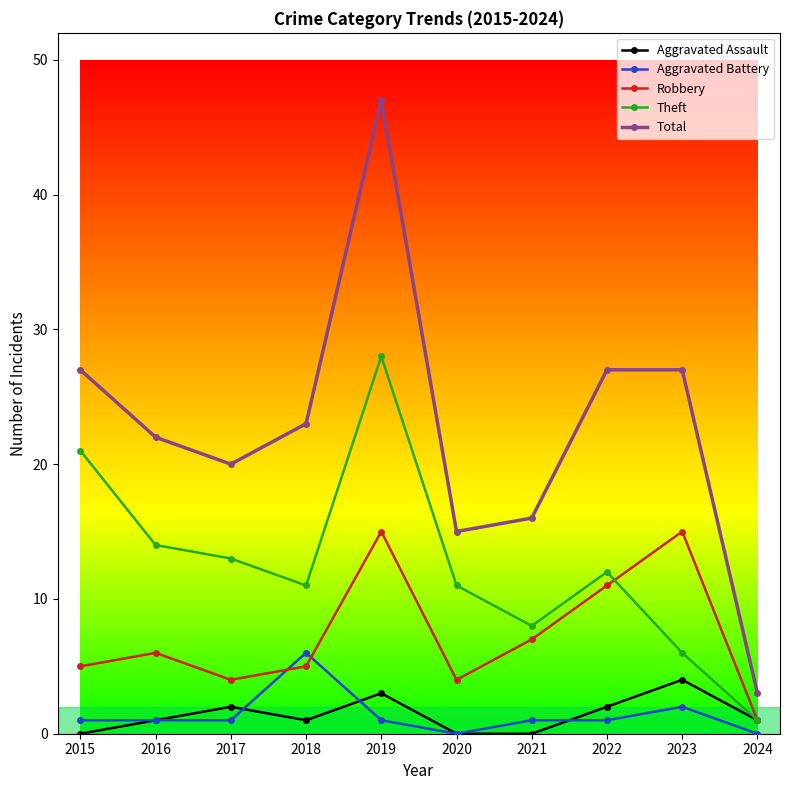

True or false: Theft has a value of 10 at 2023.

False